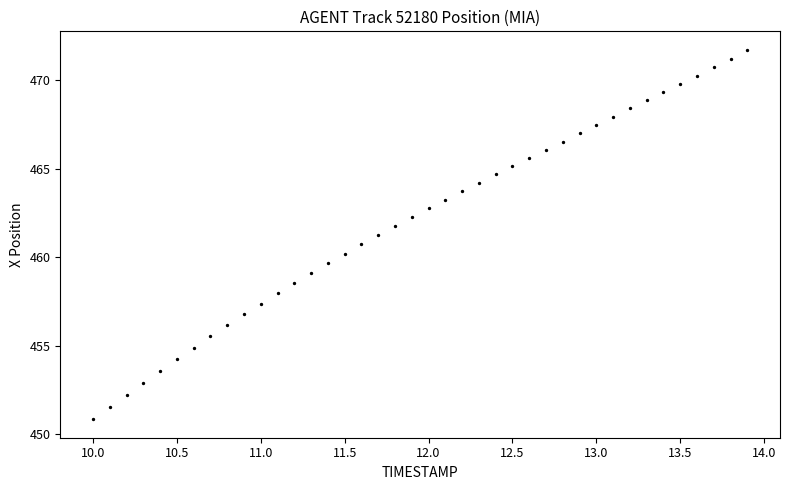

What is the range of X values (max minus min)?

3.9